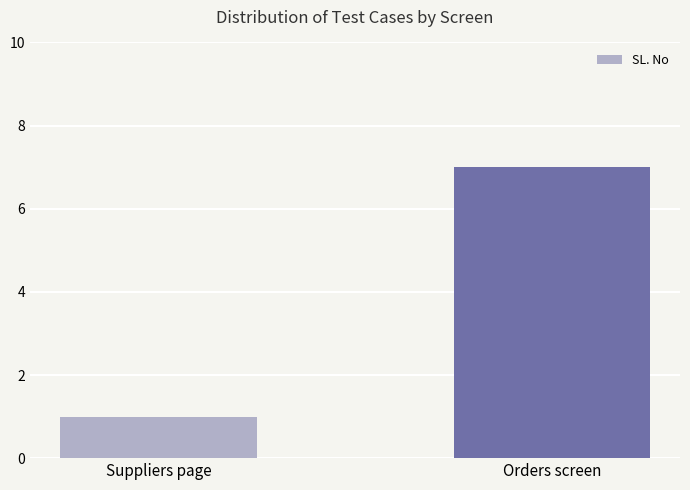

Reading right to left, extract all data points from this chart.

Orders screen=7	Suppliers page=1